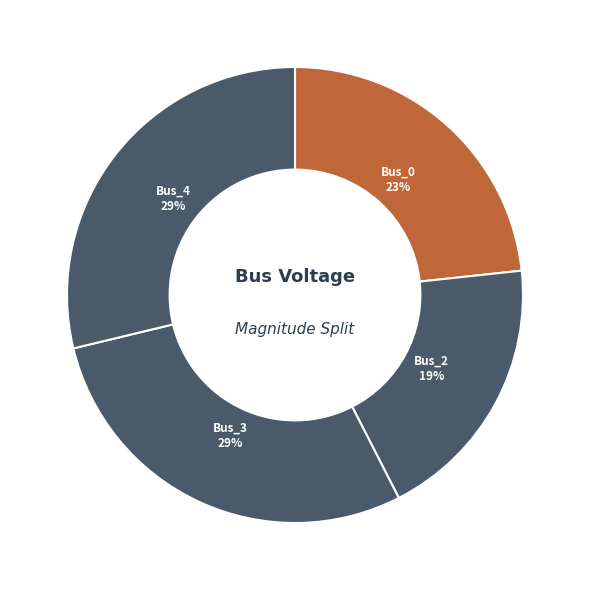

Do Bus_3 and Bus_4 together represent more than half of the pie?

Yes